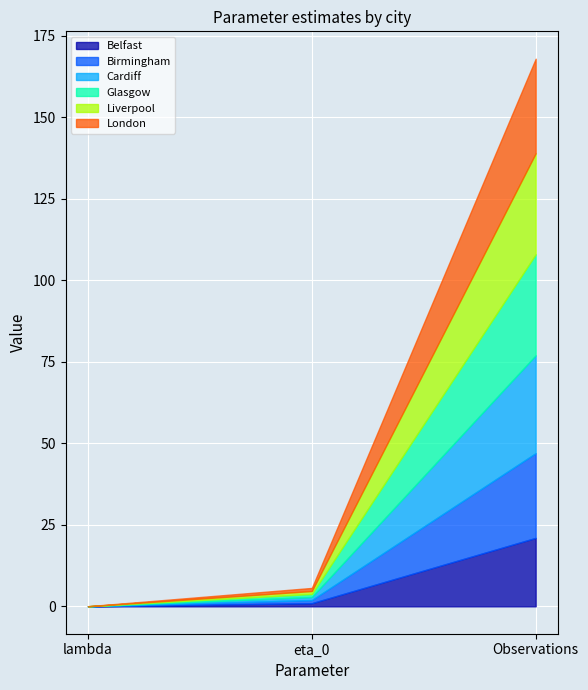

Is the value of Belfast at Observations greater than the value of London at eta_0?

Yes